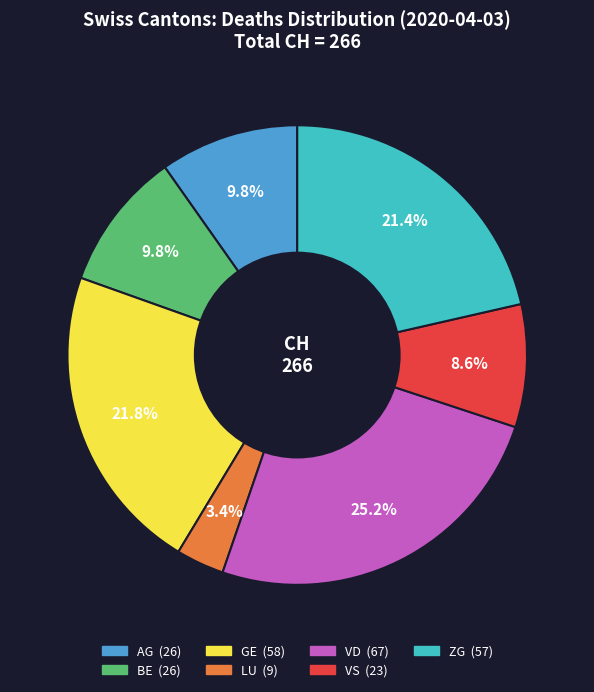

Is there a majority slice in this chart?

No